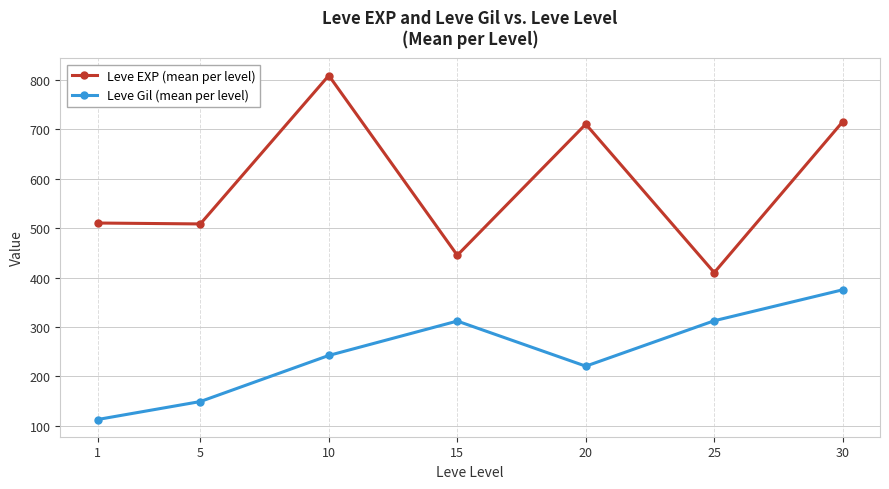

At how many categories does at least one series exceed 795?

1